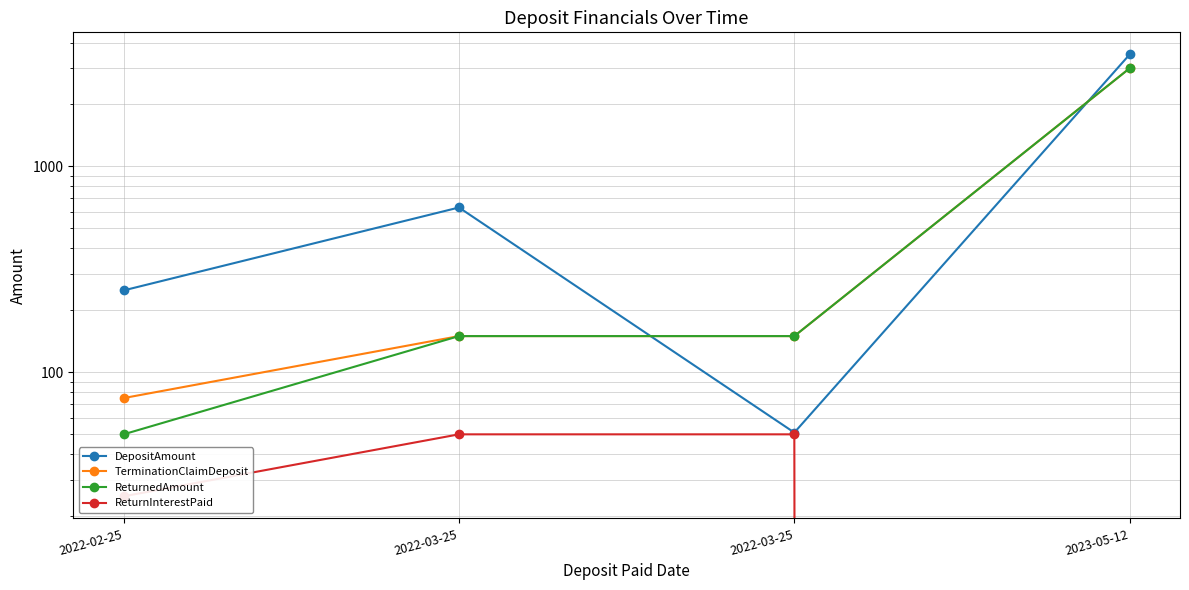

Rank the categories by TerminationClaimDeposit value from highest to lowest.

2023-05-12, 2022-03-25, 2022-03-25, 2022-02-25